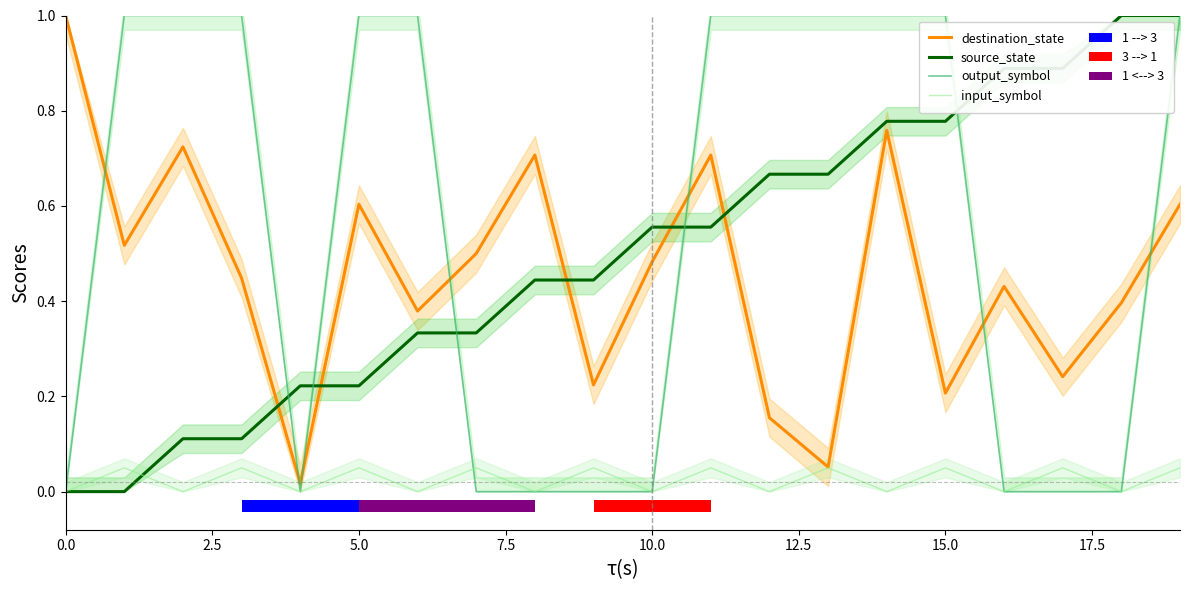

The output_symbol series shows 0.0 at 0.0. True or false?

True